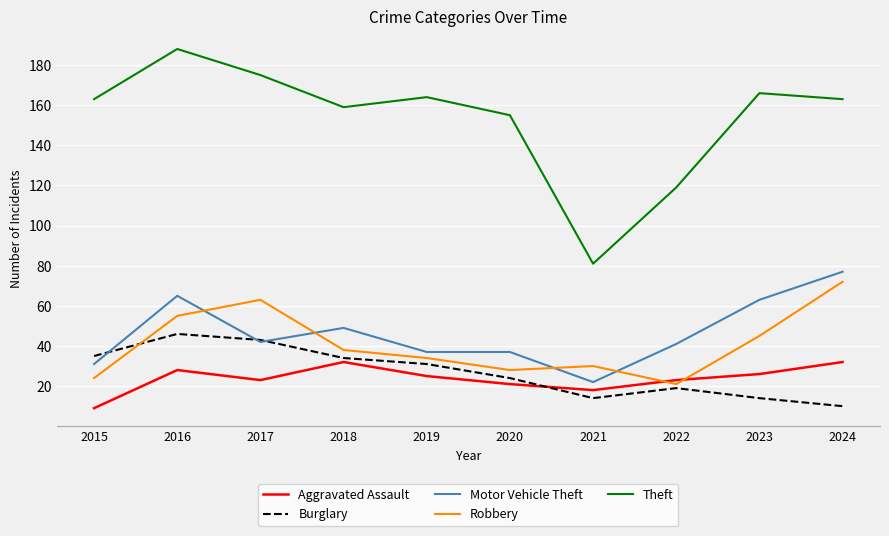

Rank the series by their maximum value, from highest to lowest.

Theft, Motor Vehicle Theft, Robbery, Burglary, Aggravated Assault